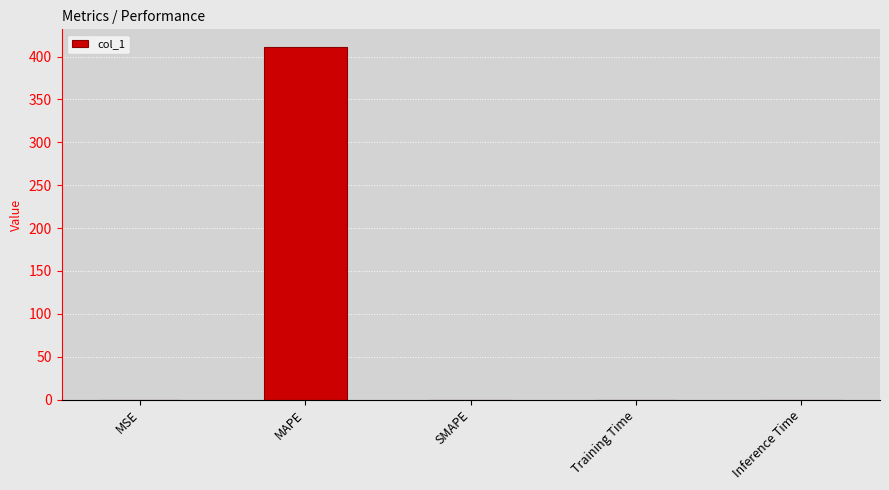

True or false: the data shows 411.2 at MAPE.

True